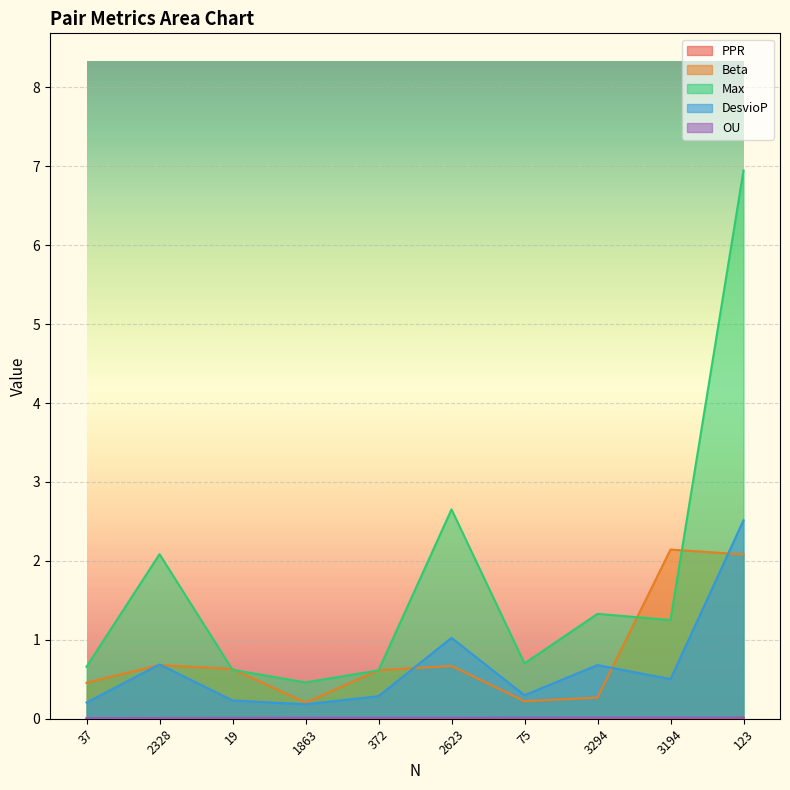

What is the highest value of the Max series?

6.9